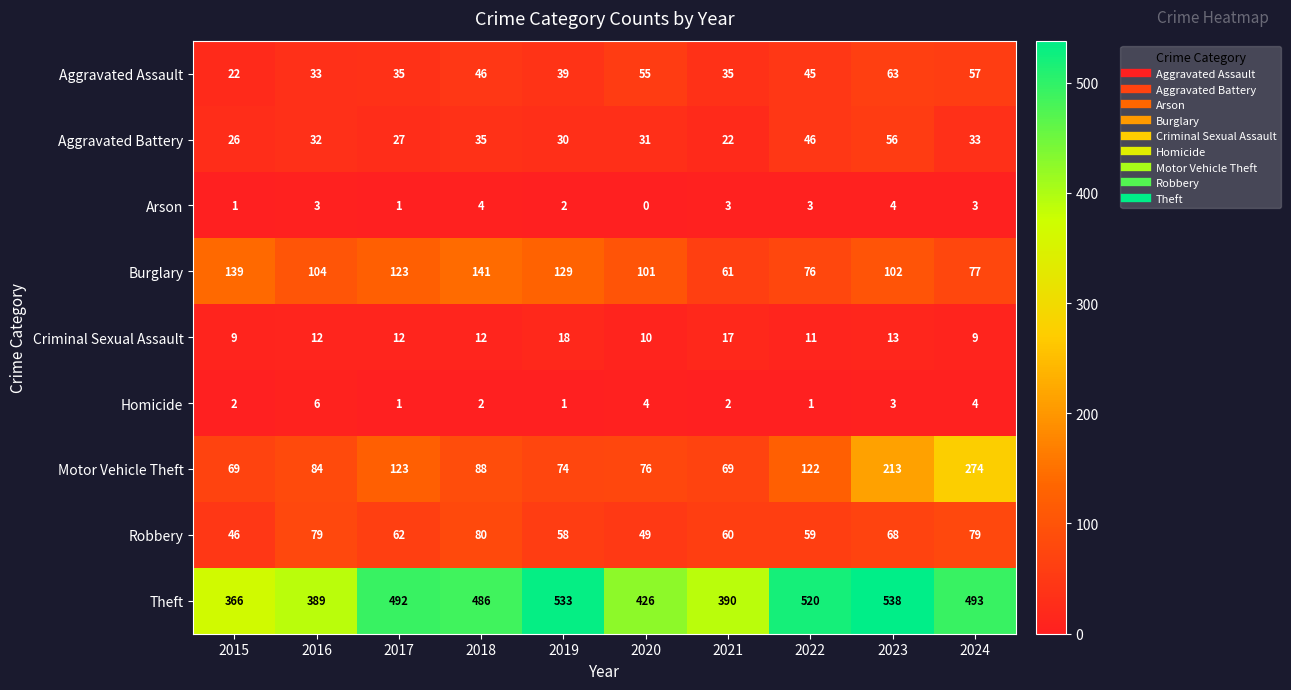

Which series has the largest total across all categories?

Theft